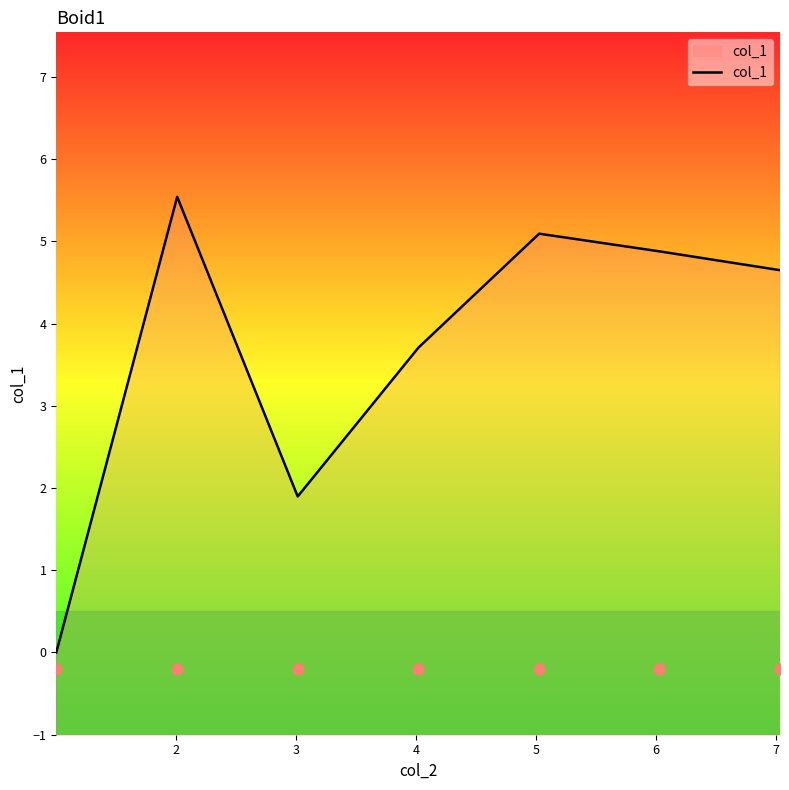

What is the highest value of the col_1 series?

5.5